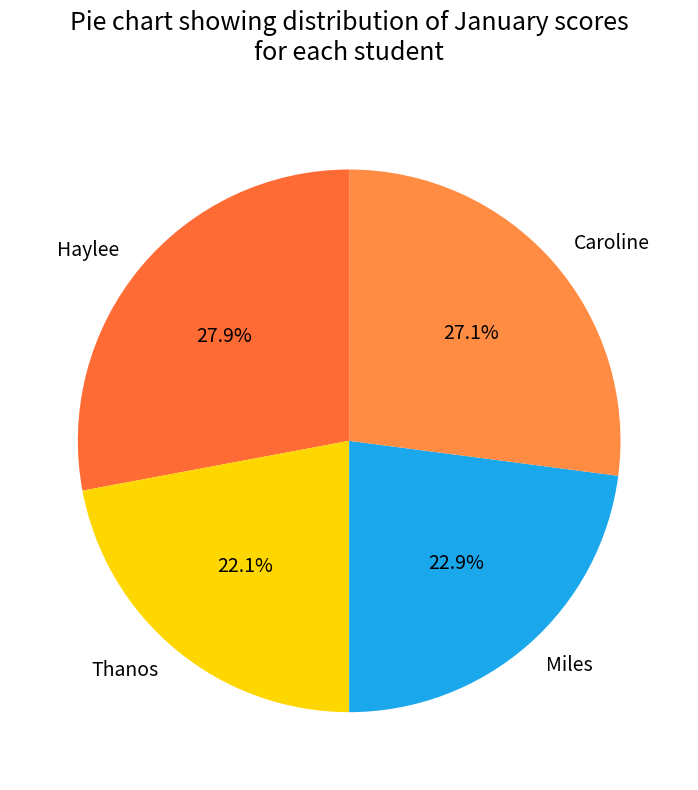

How much of the chart is everything except Caroline?

72.9%